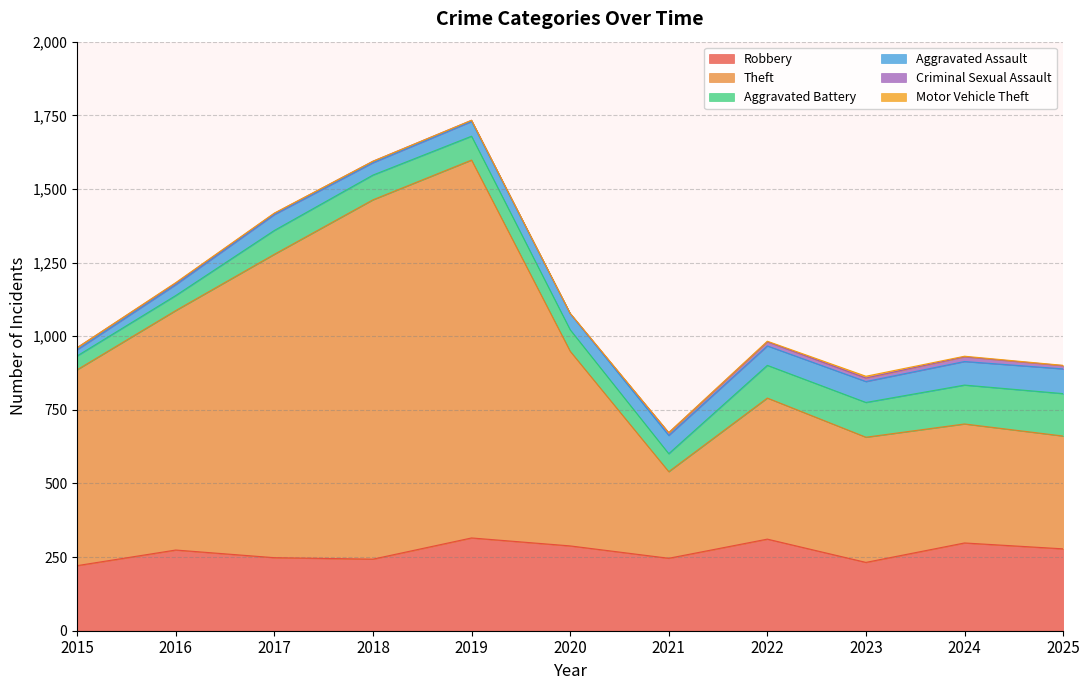

Reading left to right, what are all the values shown in this chart?

Robbery: 2015=221	2016=274	2017=248	2018=243	2019=315	2020=288	2021=246	2022=311	2023=232	2024=298	2025=278
Theft: 2015=665	2016=813	2017=1030	2018=1220	2019=1283	2020=661	2021=294	2022=479	2023=425	2024=404	2025=383
Aggravated Battery: 2015=47	2016=51	2017=81	2018=84	2019=81	2020=73	2021=61	2022=111	2023=118	2024=132	2025=144
Aggravated Assault: 2015=21	2016=37	2017=54	2018=42	2019=50	2020=55	2021=62	2022=66	2023=71	2024=80	2025=84
Criminal Sexual Assault: 2015=7	2016=5	2017=4	2018=5	2019=4	2020=0	2021=9	2022=14	2023=12	2024=16	2025=11
Motor Vehicle Theft: 2015=0	2016=2	2017=1	2018=0	2019=0	2020=1	2021=1	2022=2	2023=6	2024=2	2025=1